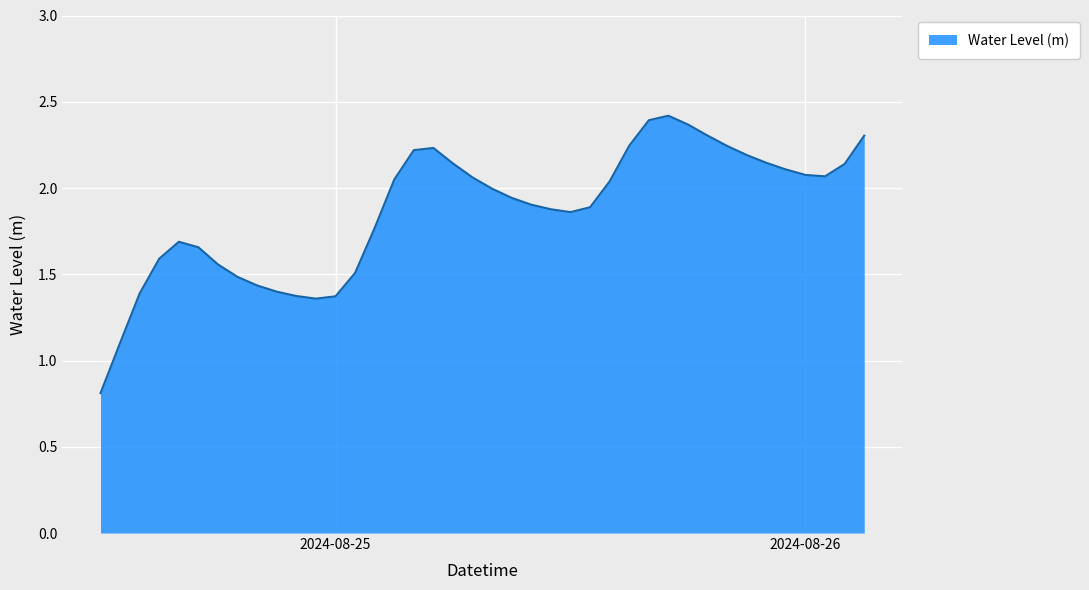

What is the label of the 11th point from the right?

2024-08-25 17:00:00